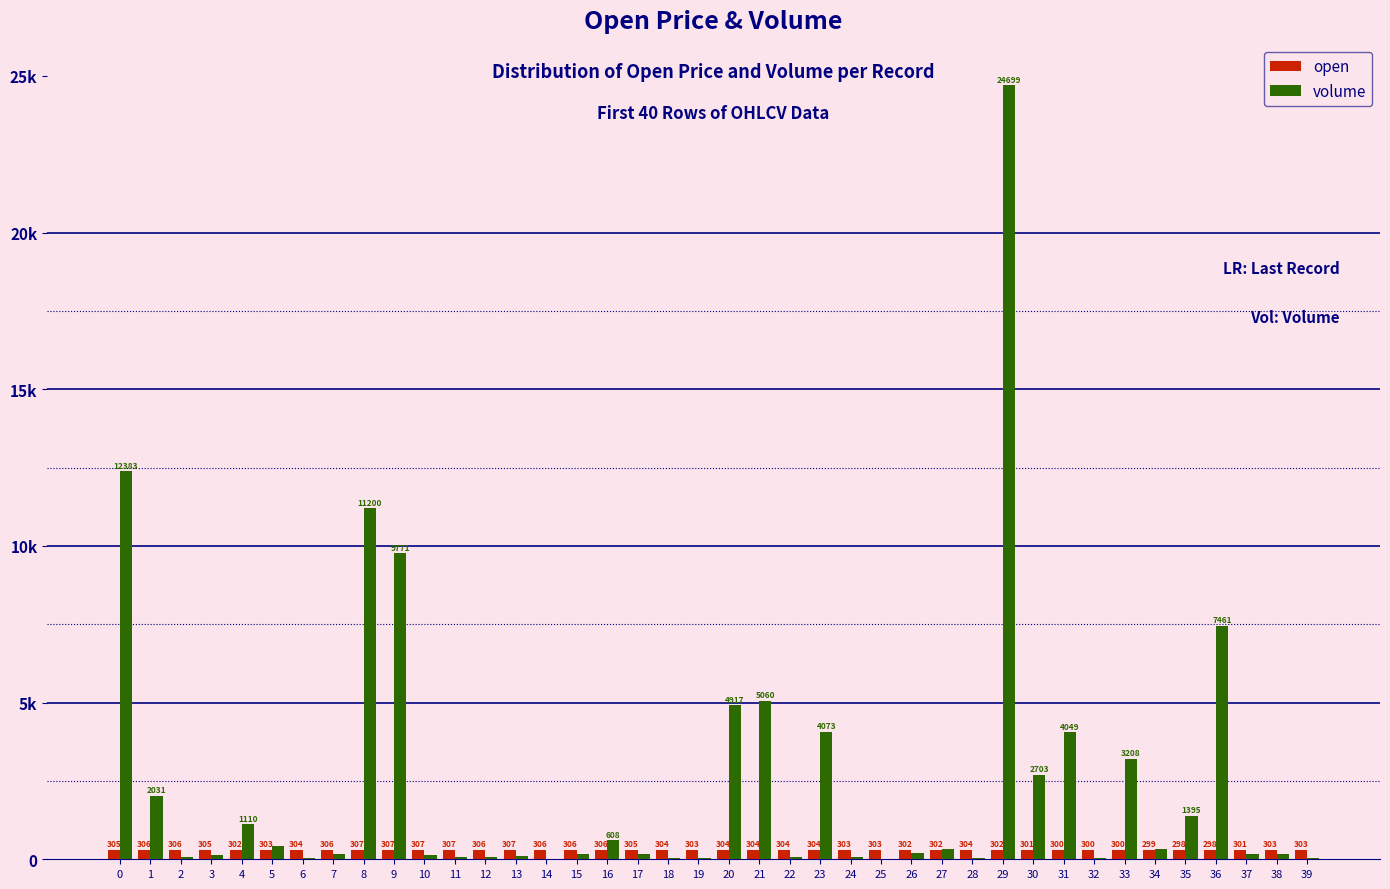

What is the difference between the open values at 32 and 22?

4.0